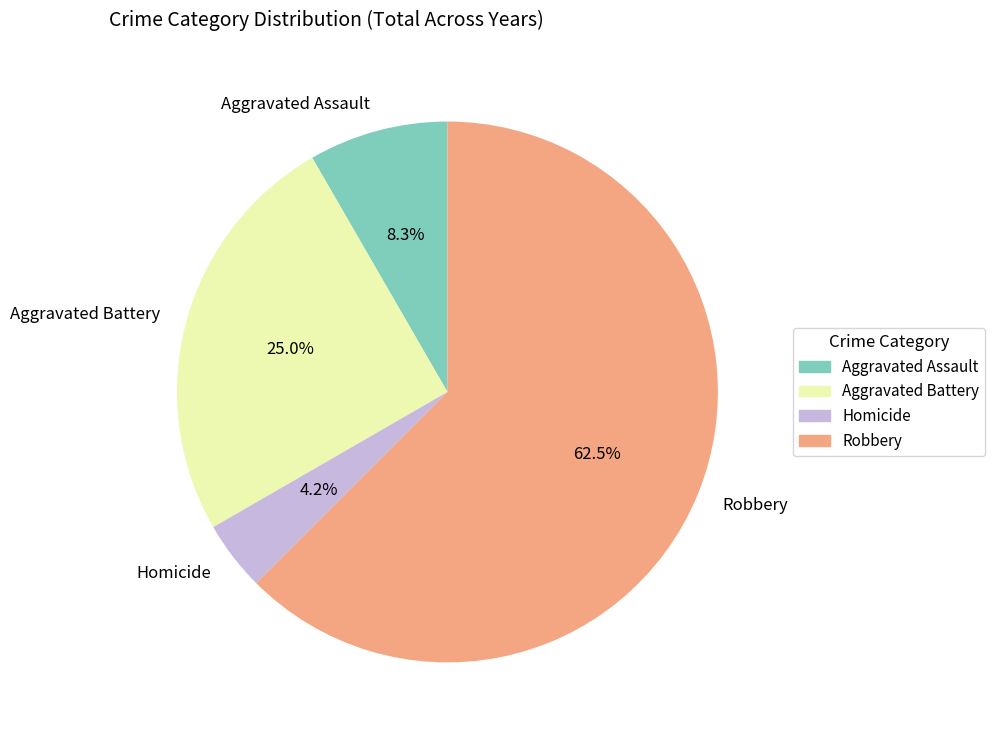

Which category has the smallest portion of the pie?

Homicide